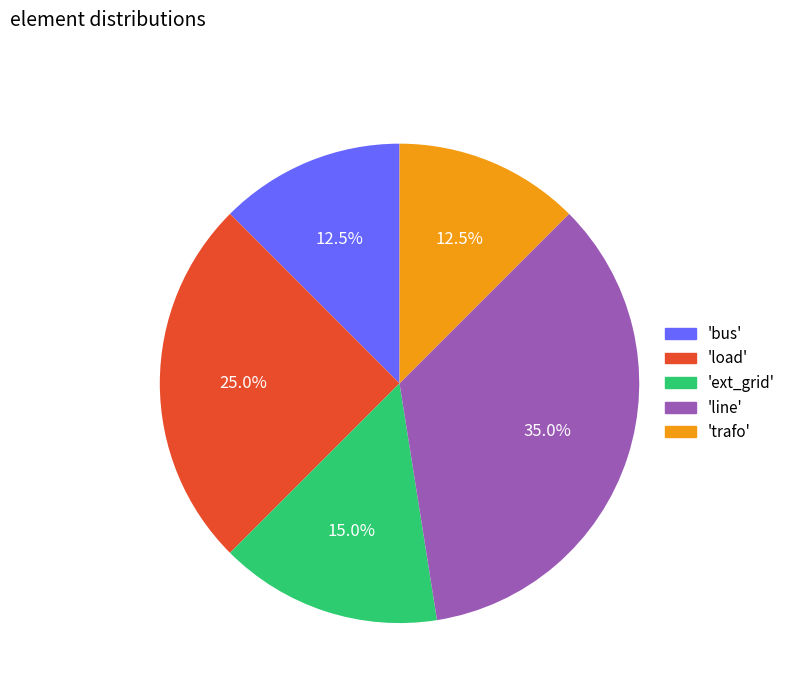

How many segments does this pie chart have?

5